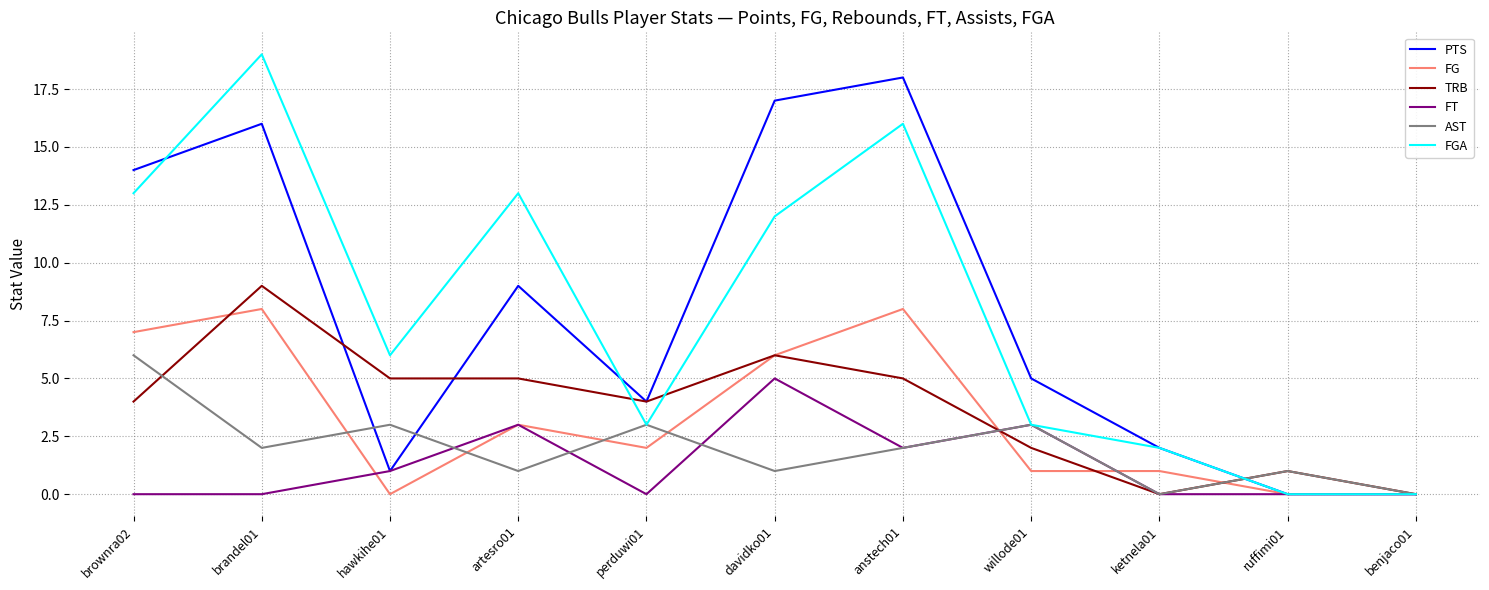

Where does the PTS series first go above 5?

brownra02